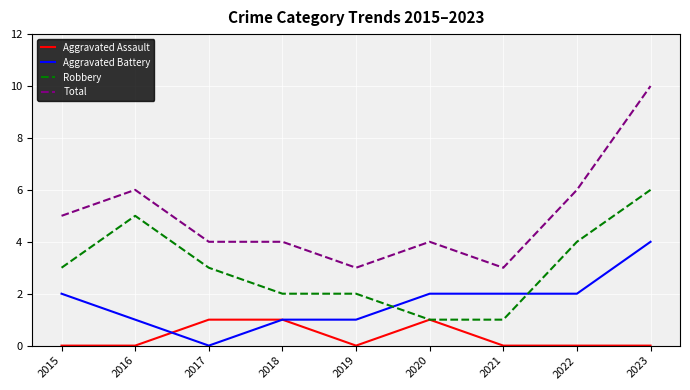

List the series in order of their overall mean, highest first.

Total, Robbery, Aggravated Battery, Aggravated Assault